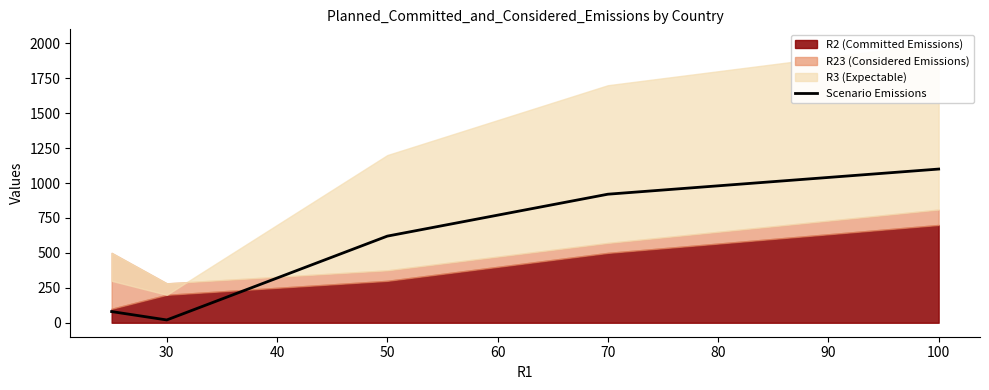

What is the difference between the maximum and minimum values?

1080